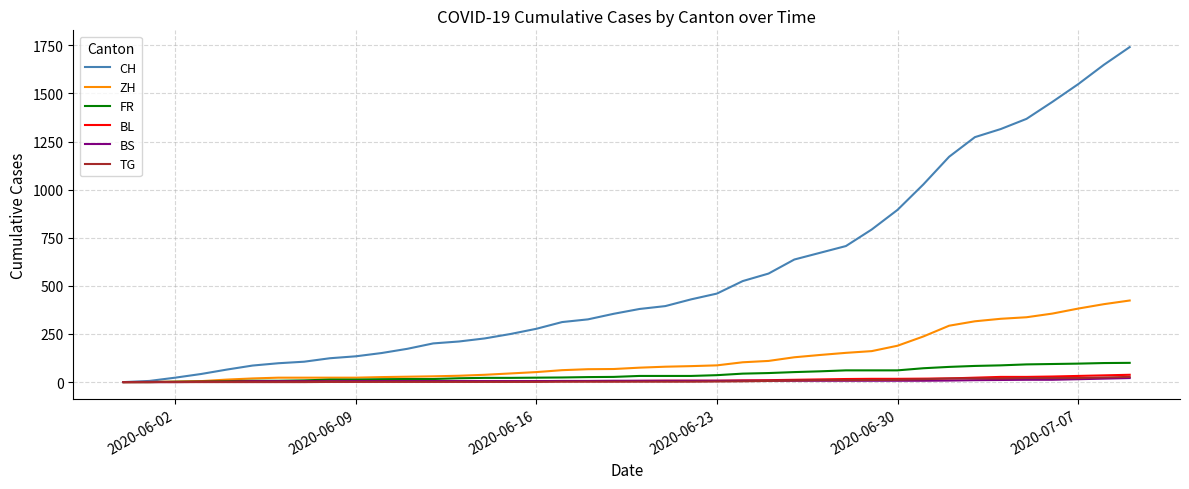

Which series has the largest total across all categories?

CH